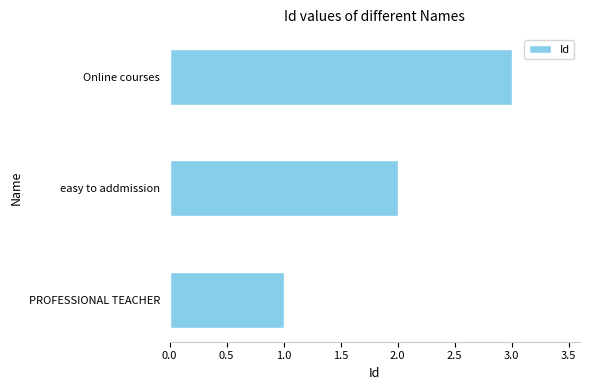

What is the change in value from easy to addmission to Online courses?

+1